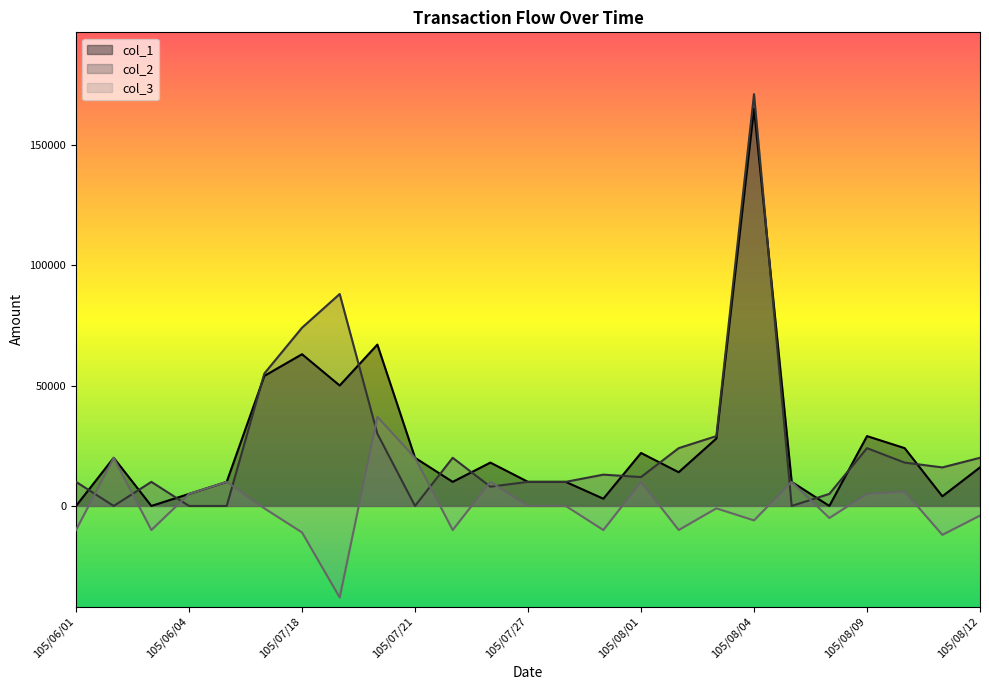

True or false: col_2 and col_1 intersect in this chart.

True